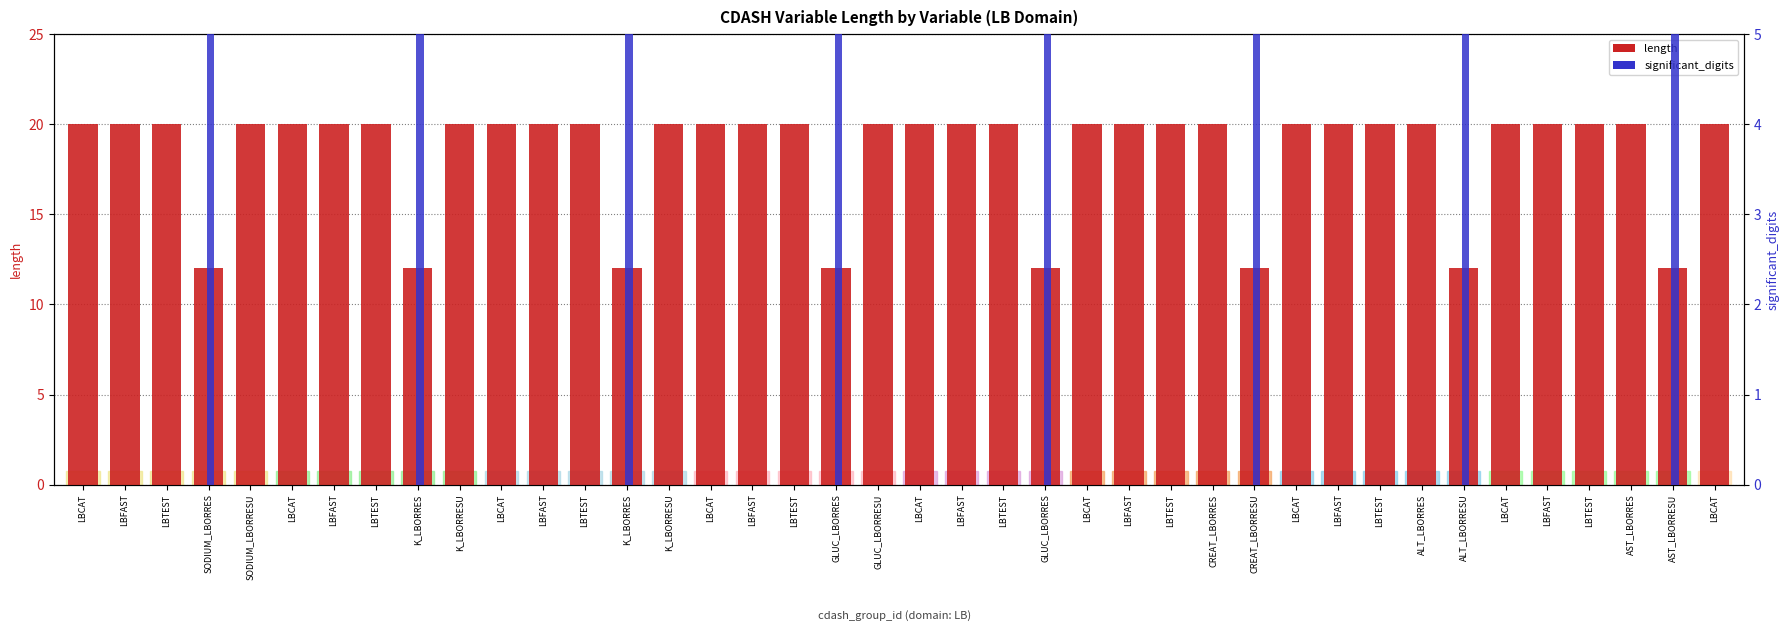

How many length values are between 20 and 21?

32